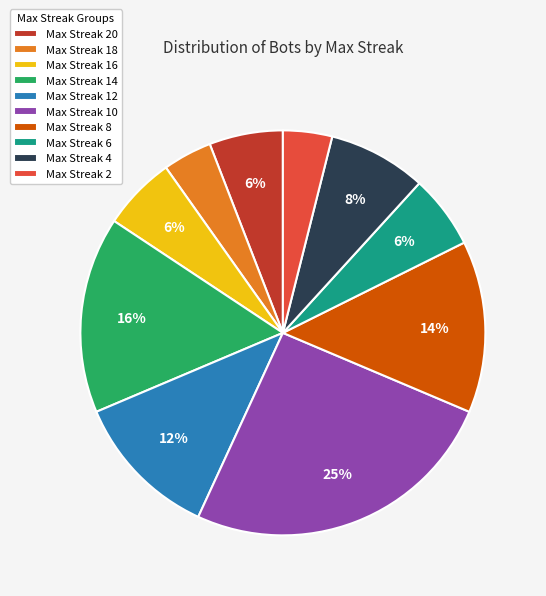

Which slice is the largest?

Max Streak 10